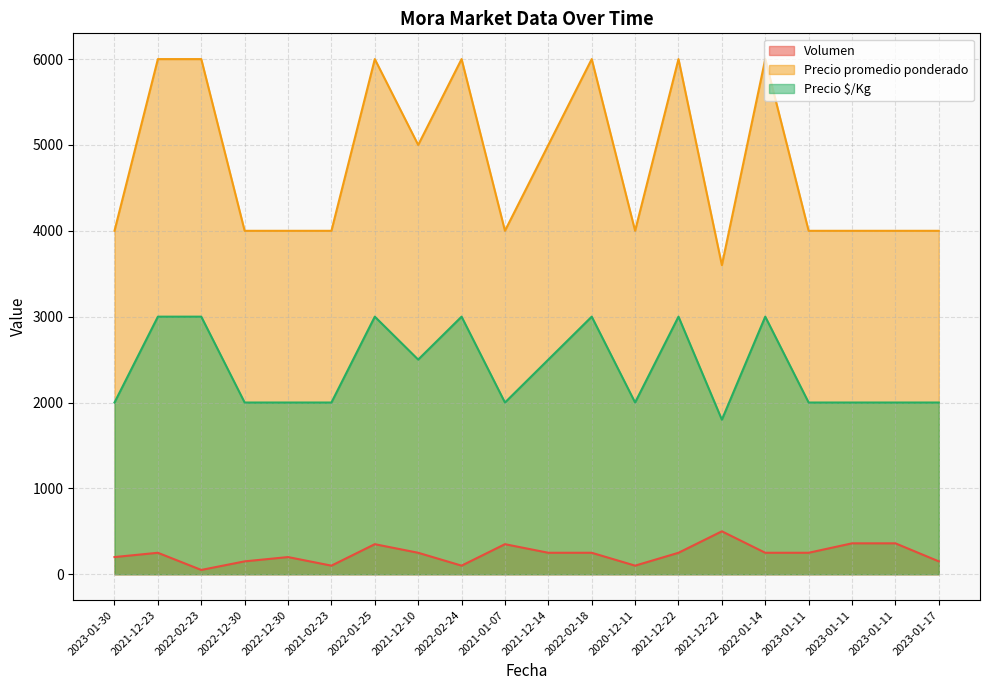

What is the difference between the highest and lowest values at 2022-12-30?

3850